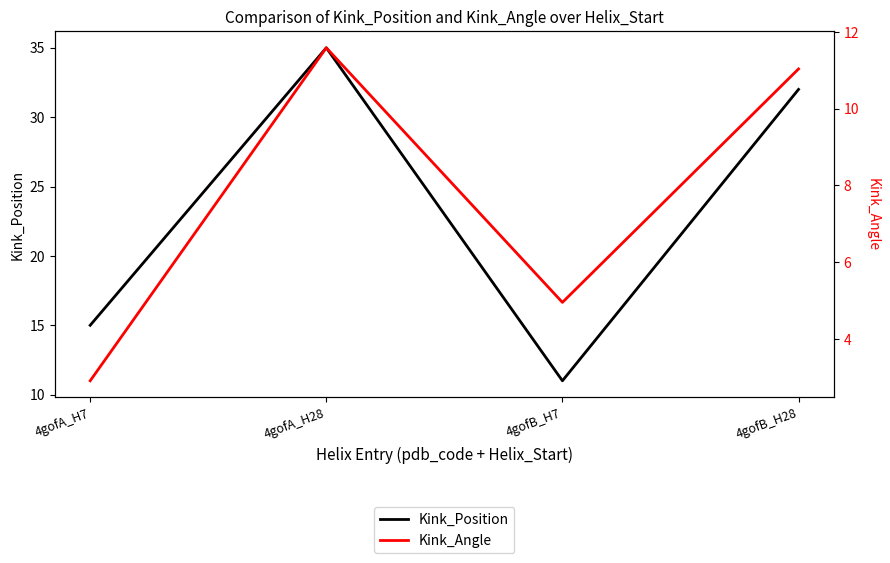

How many values in the Kink_Position series are below 32?

2